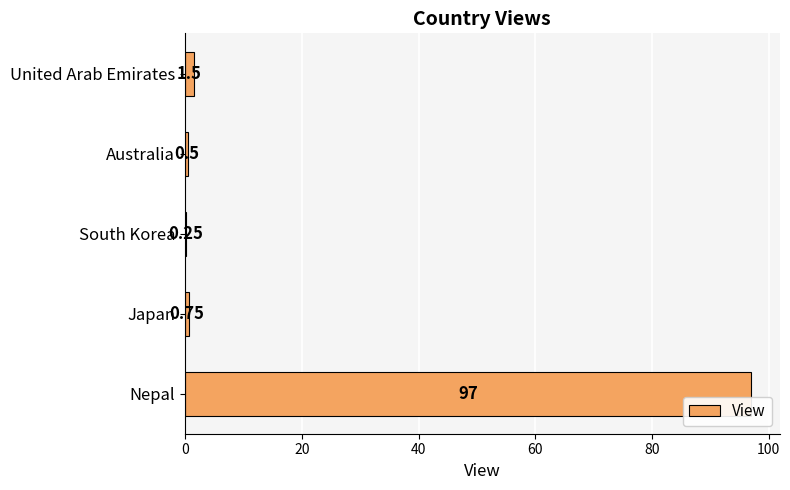

What is the sum of all values?

100.0